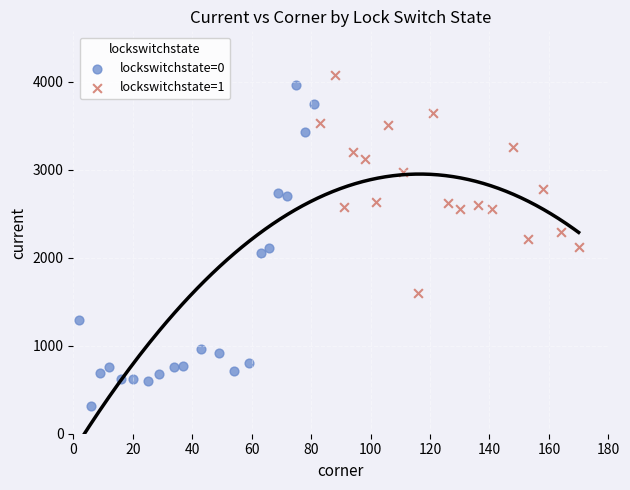

Which series reaches the maximum Y coordinate?

lockswitchstate=1